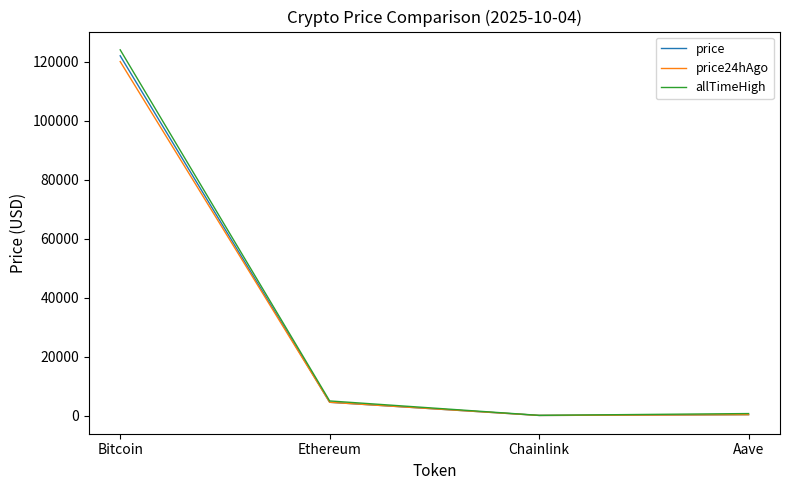

Which series has the widest spread of values?

allTimeHigh